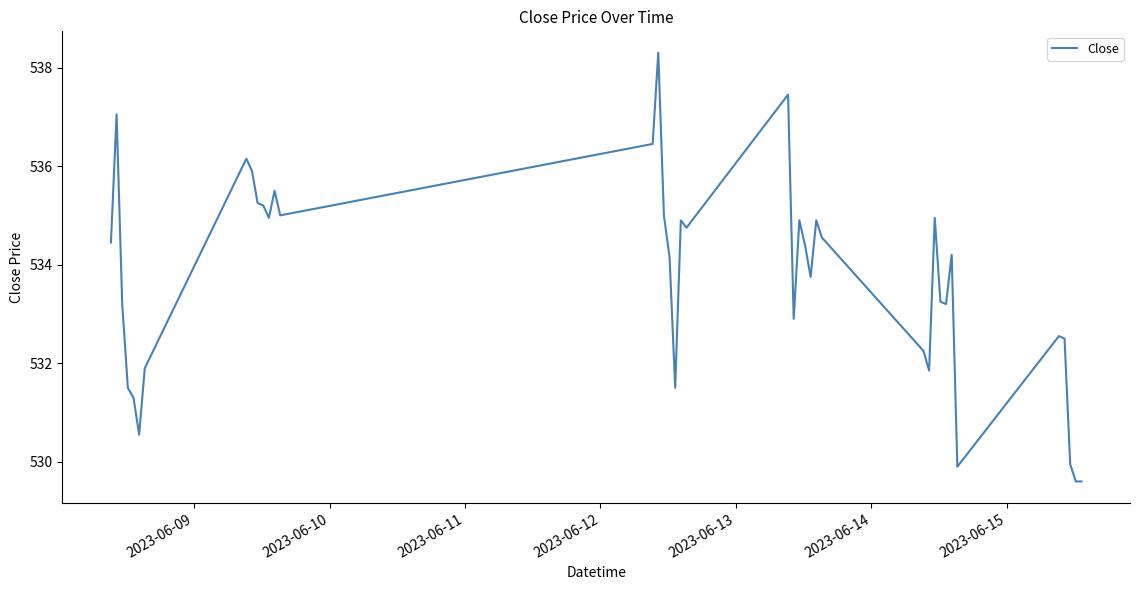

What is the difference between the maximum and minimum values?

8.7